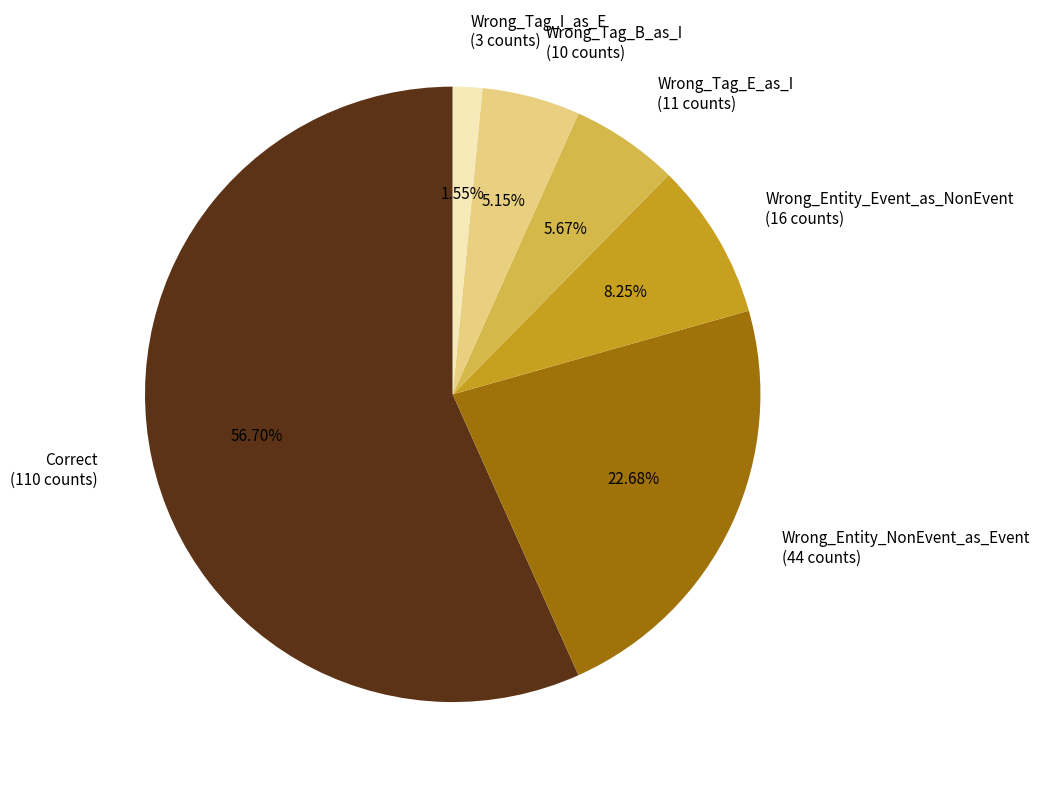

To the nearest percent, what is the difference between the Wrong_Tag_I_as_E and Wrong_Tag_E_as_I slice percentages?

4%